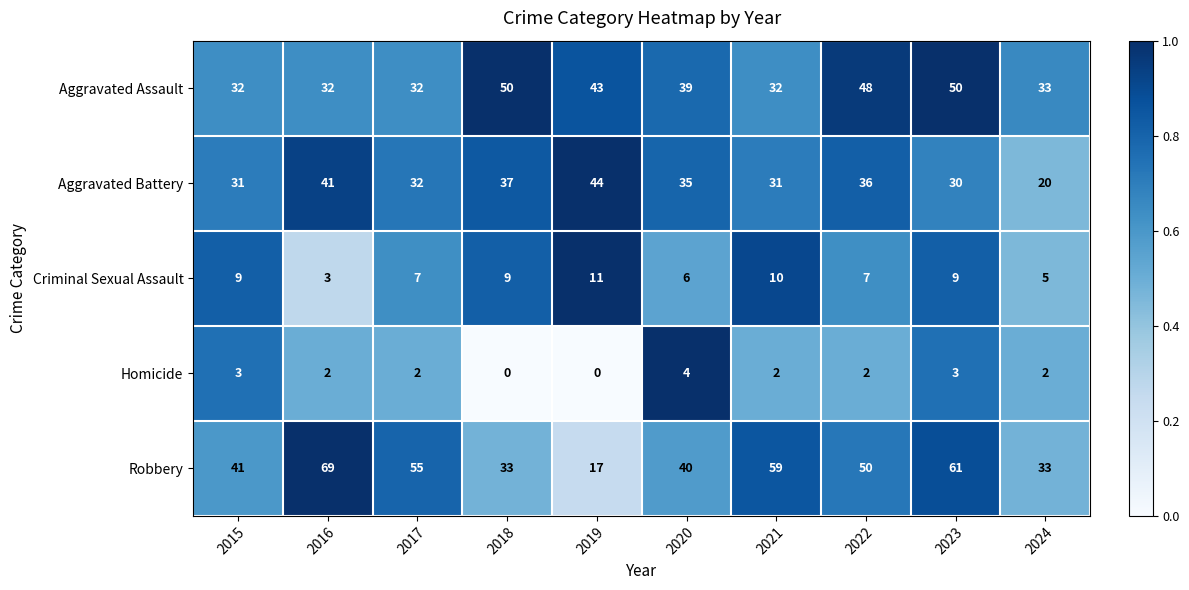

At which category is the sum across all series the highest?

2023